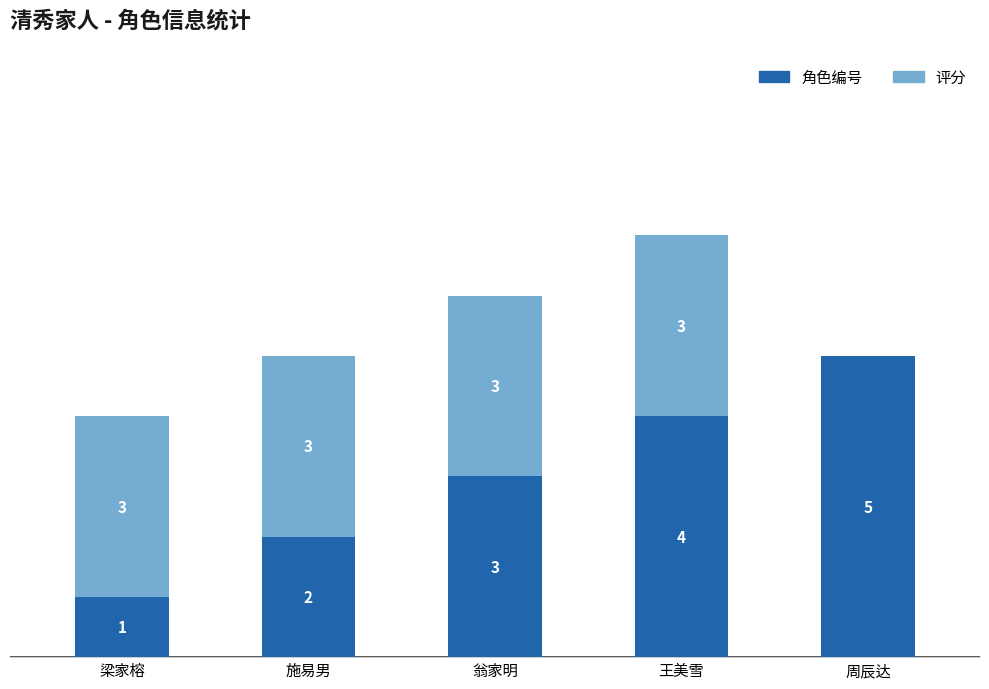

At which category is the sum across all series the highest?

王美雪